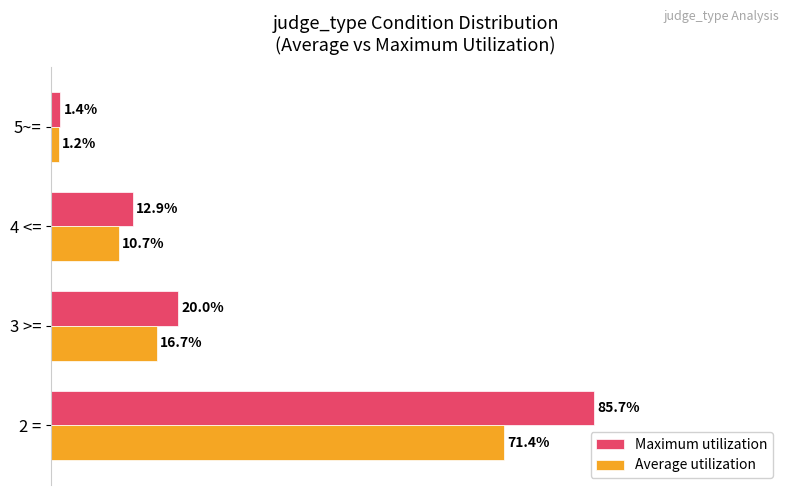

Which series has the largest total across all categories?

Maximum utilization